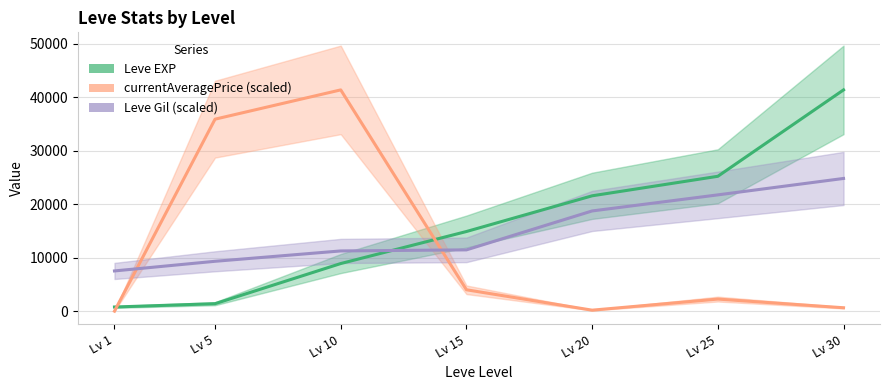

Which series has the largest total across all categories?

Leve EXP